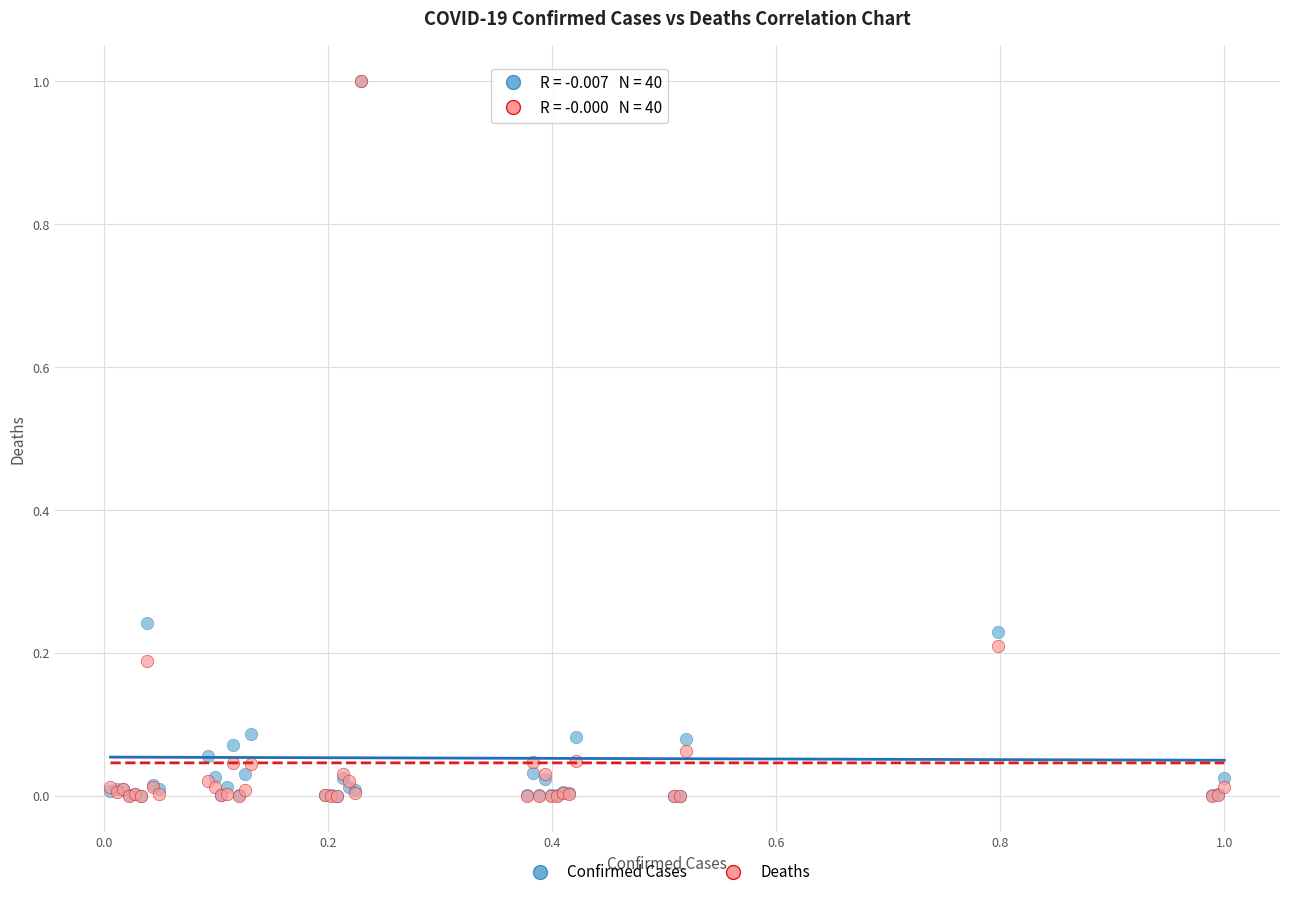

What are all the series names shown in the legend?

Confirmed Cases, Deaths